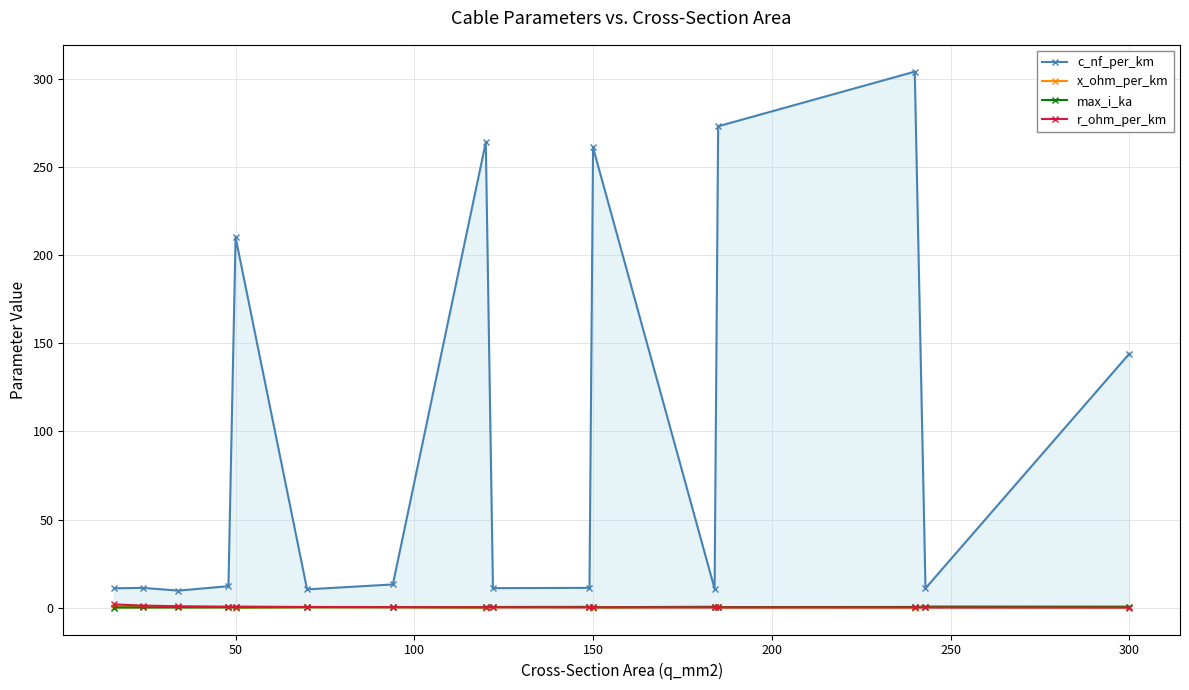

What is the greatest value displayed?

304.0